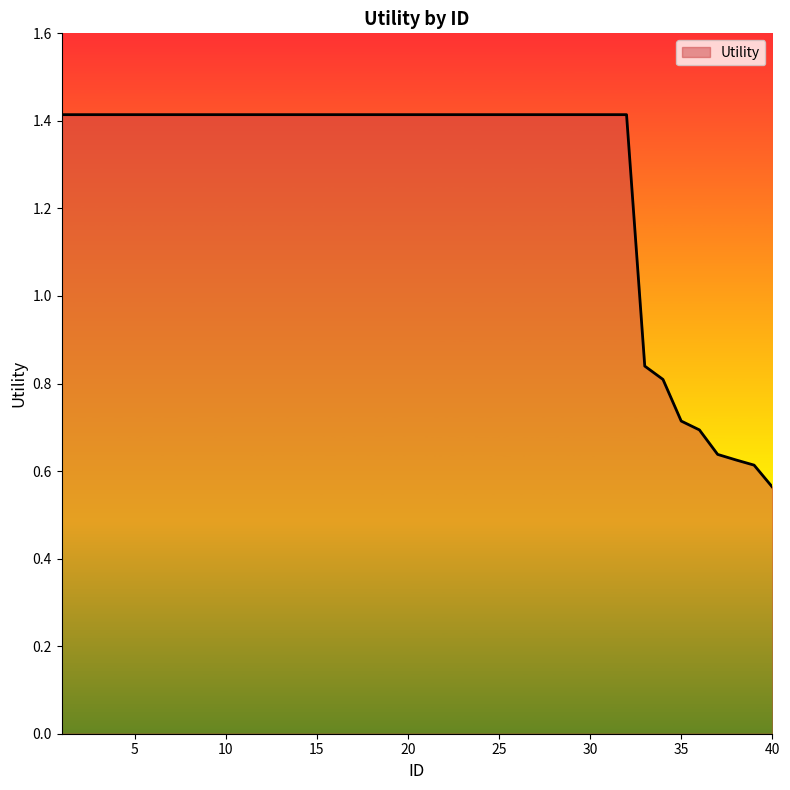

What is the difference between the maximum and minimum values?

0.9